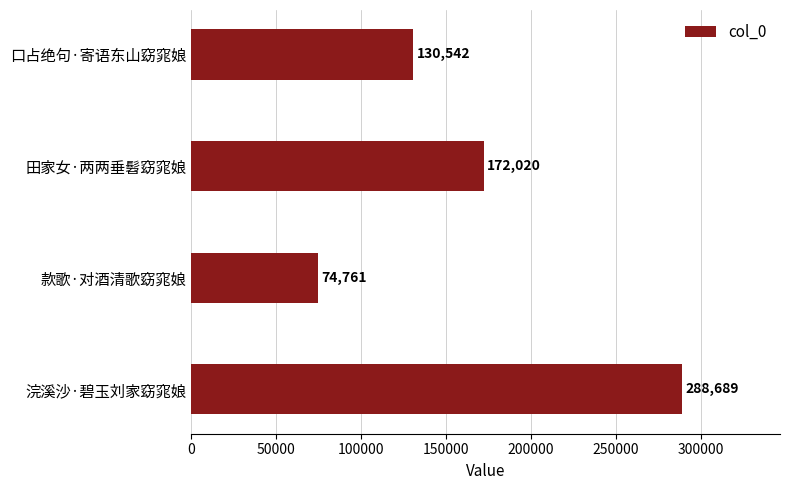

What is the difference between the maximum and second lowest values?

158147